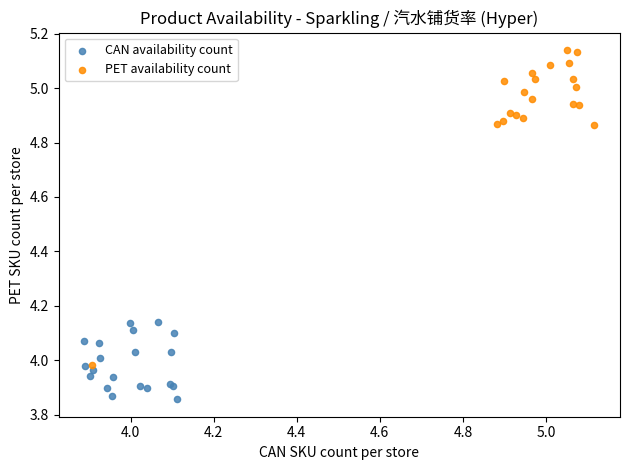

Which series contains the highest Y value?

PET availability count